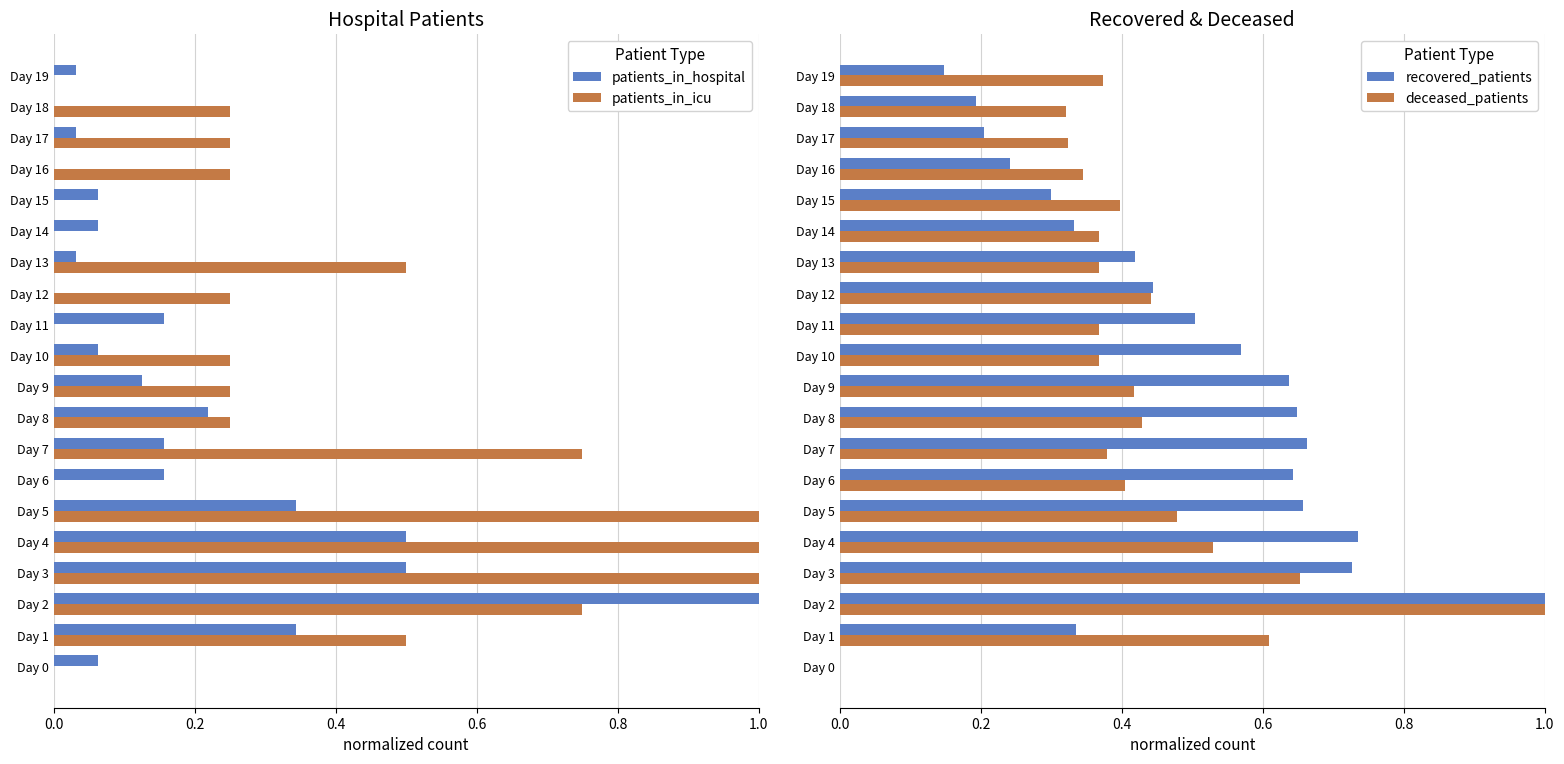

Is it true that patients_in_hospital equals 0.0 at Day 15?

False